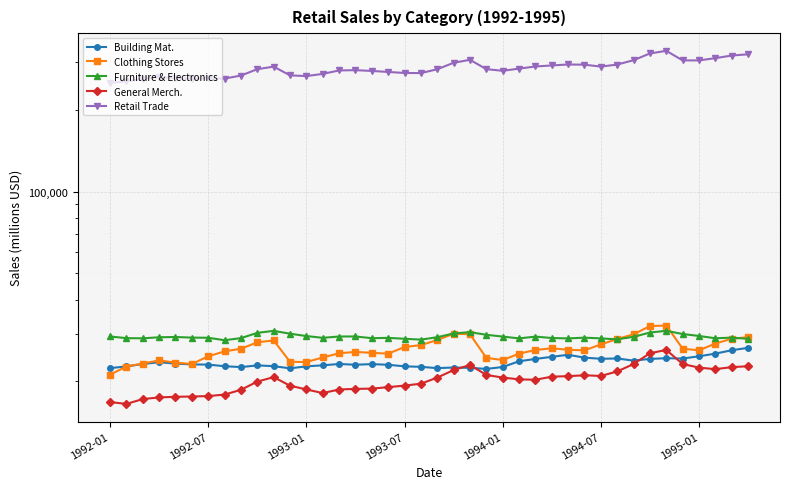

How many interior local valleys does the General Merchandise Stores series have?

5